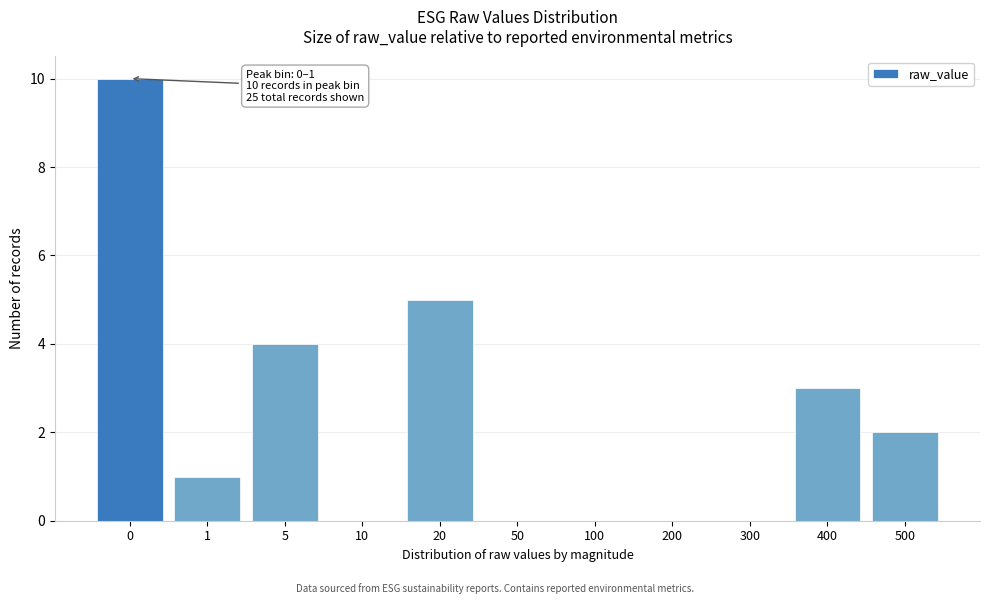

Reading left to right, what are all the values shown in this chart?

0=10	1=1	5=4	10=0	20=5	50=0	100=0	200=0	300=0	400=3	500=2